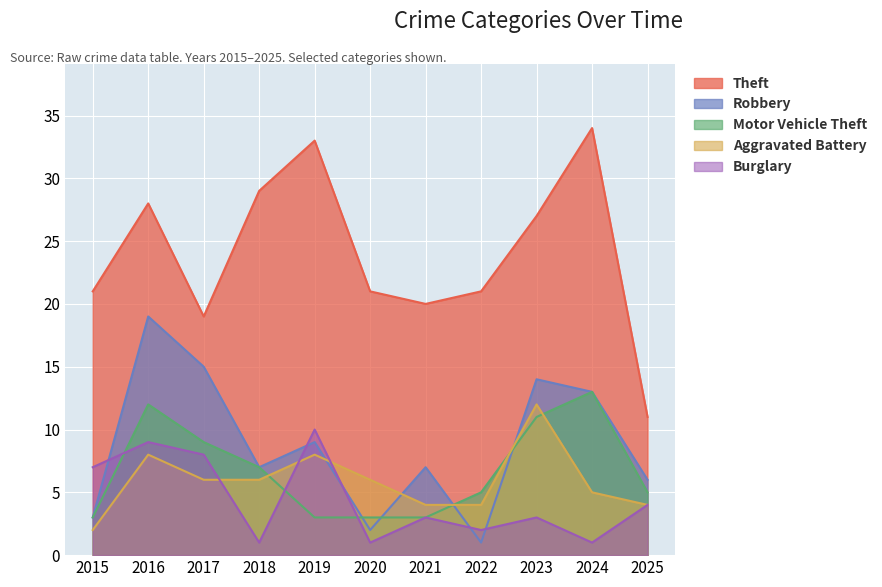

At which label does Motor Vehicle Theft first exceed 5?

2016